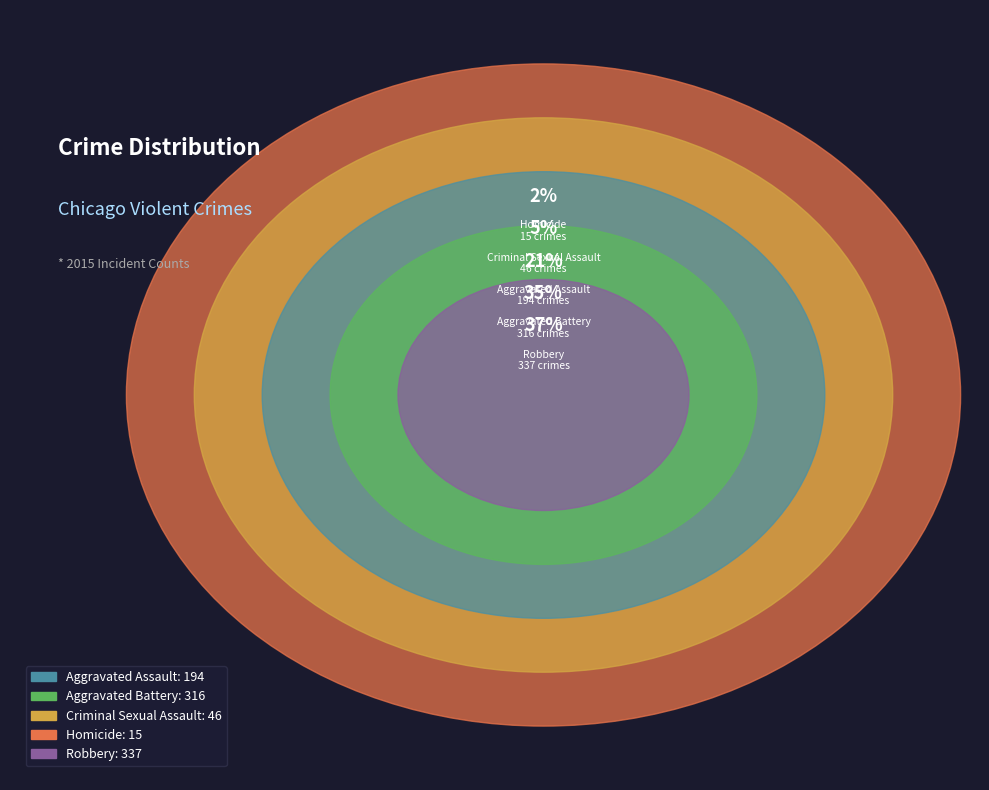

To the nearest percent, what is the difference between the largest and smallest slice percentages?

35%